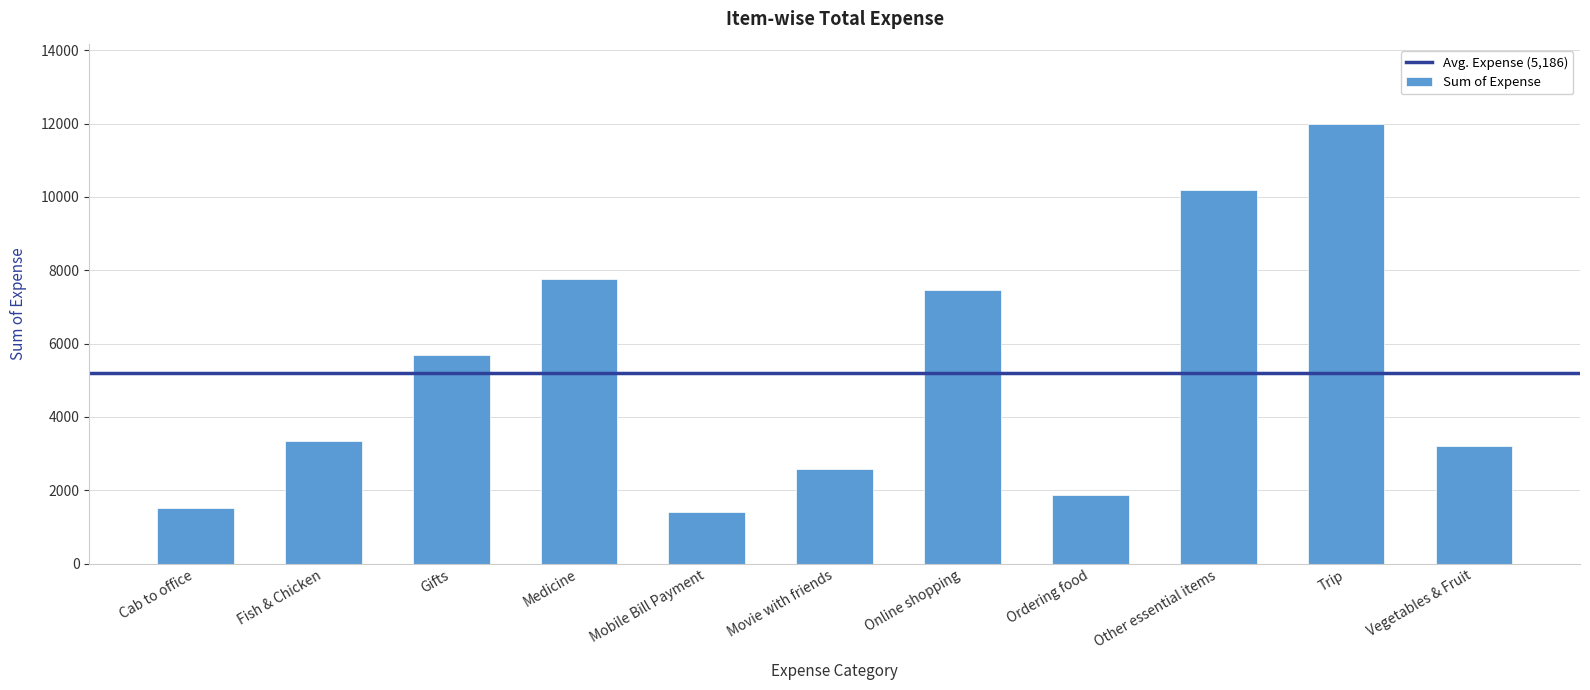

How many categories are shown in the chart?

11